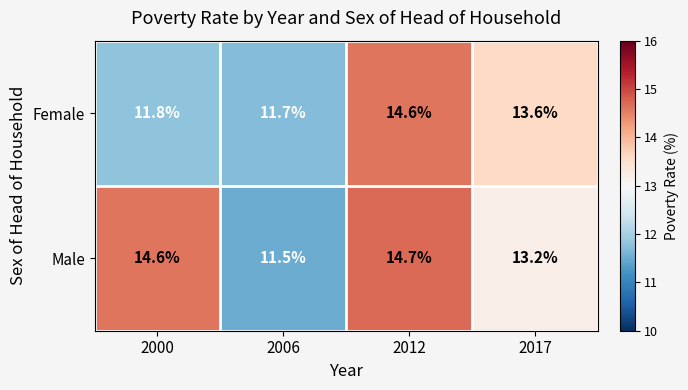

At which label does Female first exceed 13?

2012